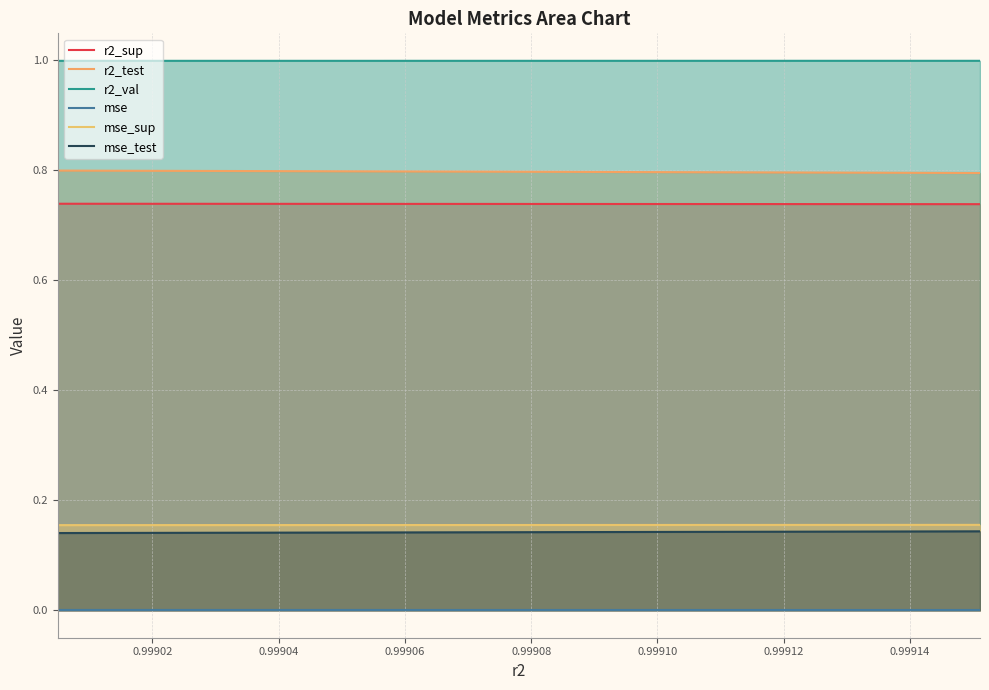

True or false: mse_sup and r2_test intersect in this chart.

False